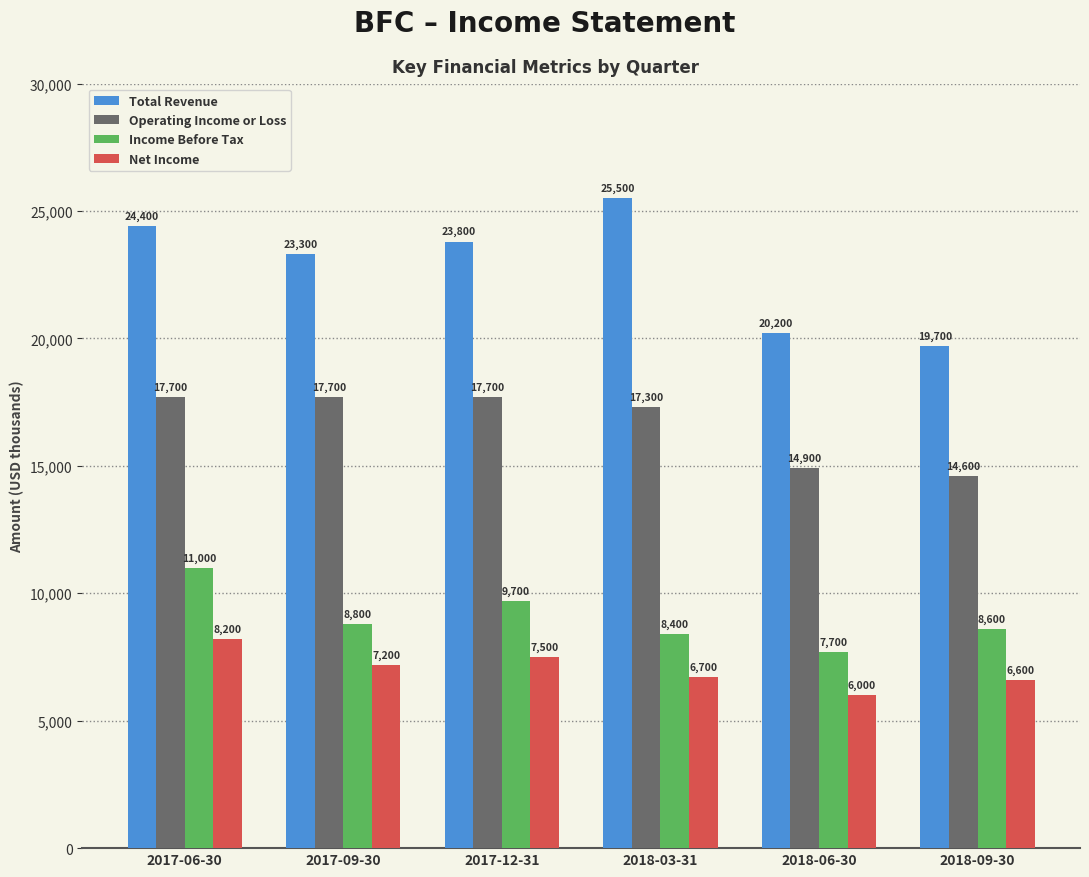

Reading left to right, extract all data points from this chart.

Total Revenue: 2017-06-30=24400	2017-09-30=23300	2017-12-31=23800	2018-03-31=25500	2018-06-30=20200	2018-09-30=19700
Operating Income or Loss: 2017-06-30=17700	2017-09-30=17700	2017-12-31=17700	2018-03-31=17300	2018-06-30=14900	2018-09-30=14600
Income Before Tax: 2017-06-30=11000	2017-09-30=8800	2017-12-31=9700	2018-03-31=8400	2018-06-30=7700	2018-09-30=8600
Net Income: 2017-06-30=8200	2017-09-30=7200	2017-12-31=7500	2018-03-31=6700	2018-06-30=6000	2018-09-30=6600